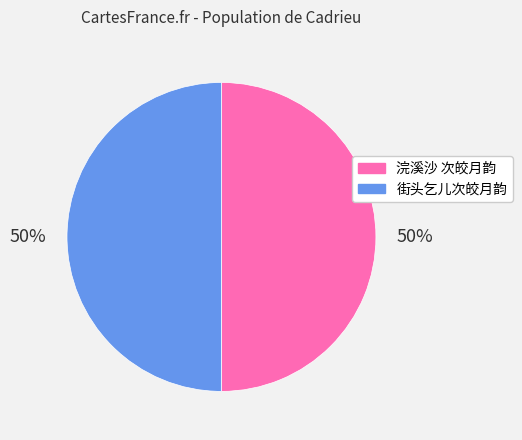

Is it true that 浣溪沙 次皎月韵 is 50% of the pie?

True